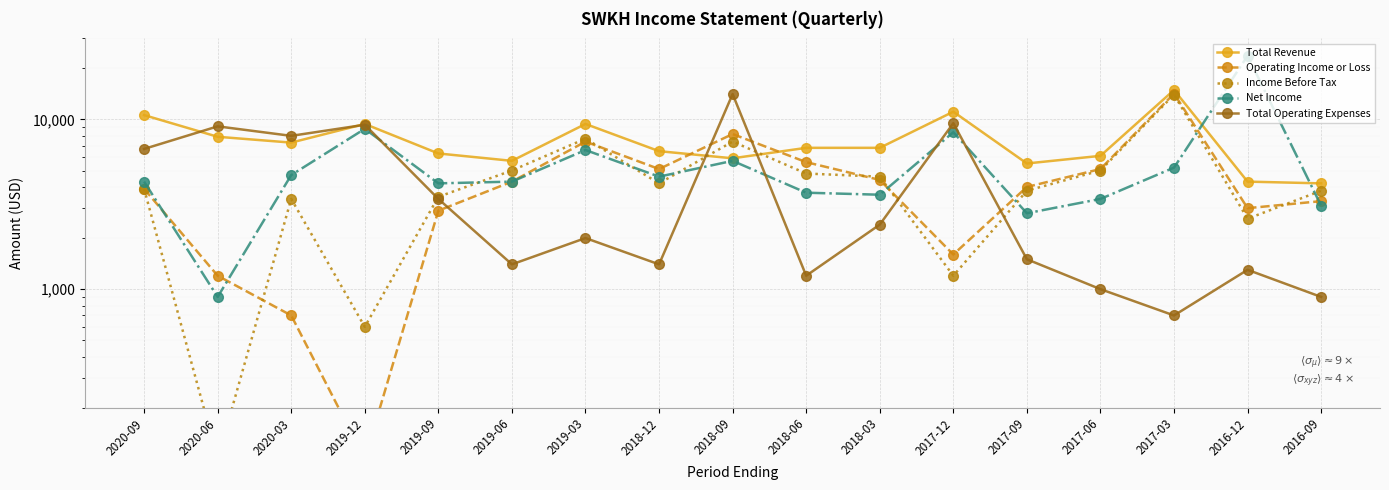

What position from the left is 2019-12?

4